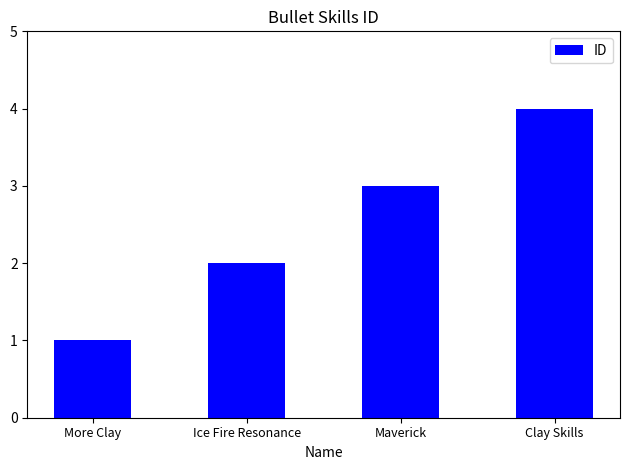

Rank the categories by value from highest to lowest.

Clay Skills, Maverick, Ice Fire Resonance, More Clay